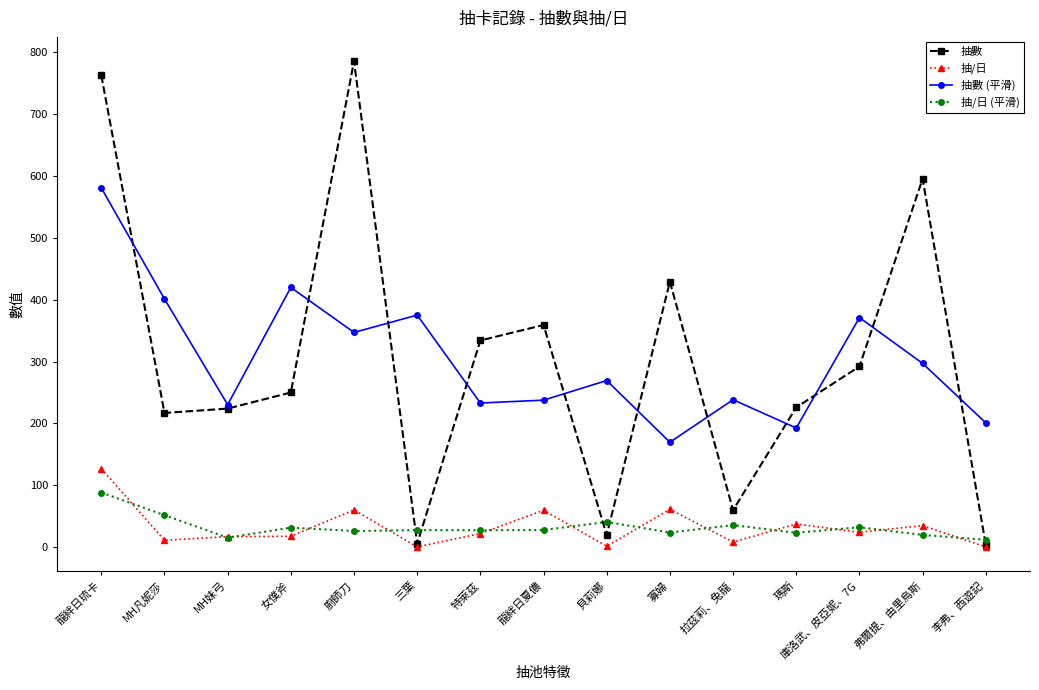

True or false: 抽/日 (平滑) and 抽數 (平滑) intersect in this chart.

False